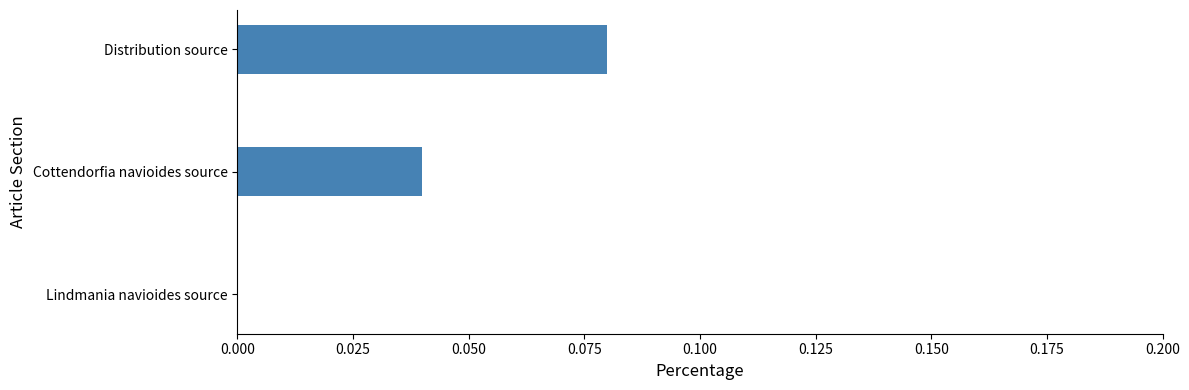

What is the change in value from Lindmania navioides source to Distribution source?

+0.1